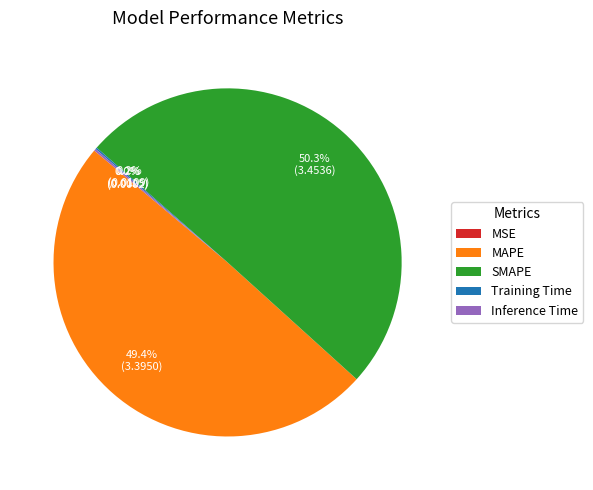

What portion of the pie excludes MAPE?

50.6%